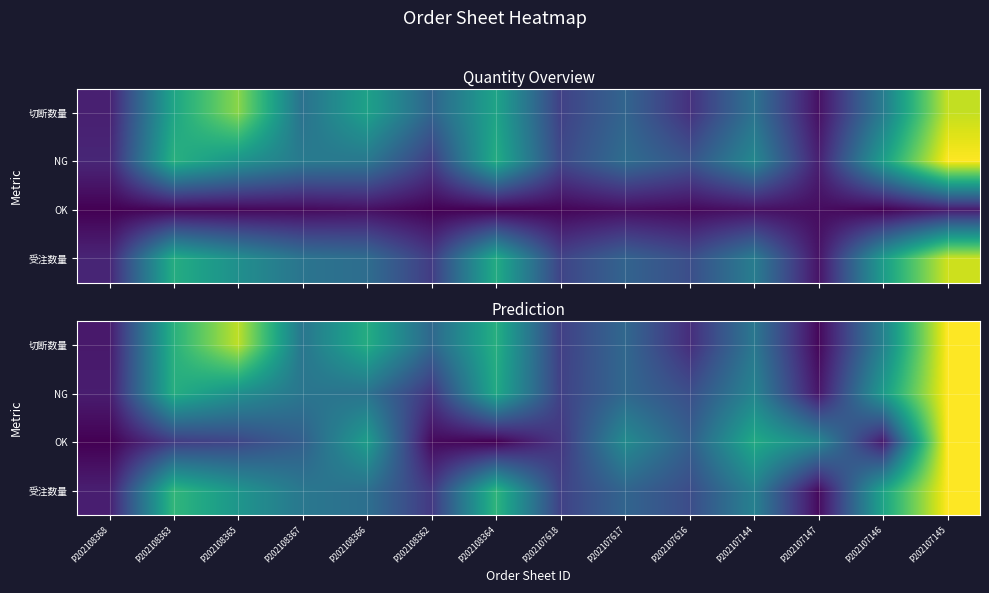

Which has a higher value, P202107147 or P202107618?

P202107618